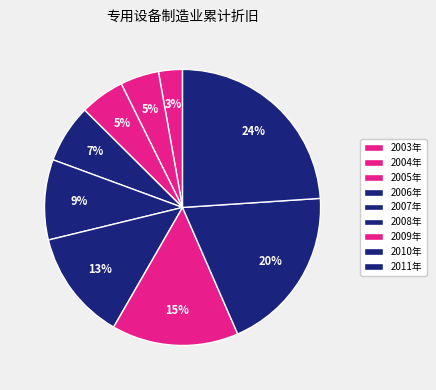

Combined, what portion of the pie is 2005年 and 2007年?

14.6%